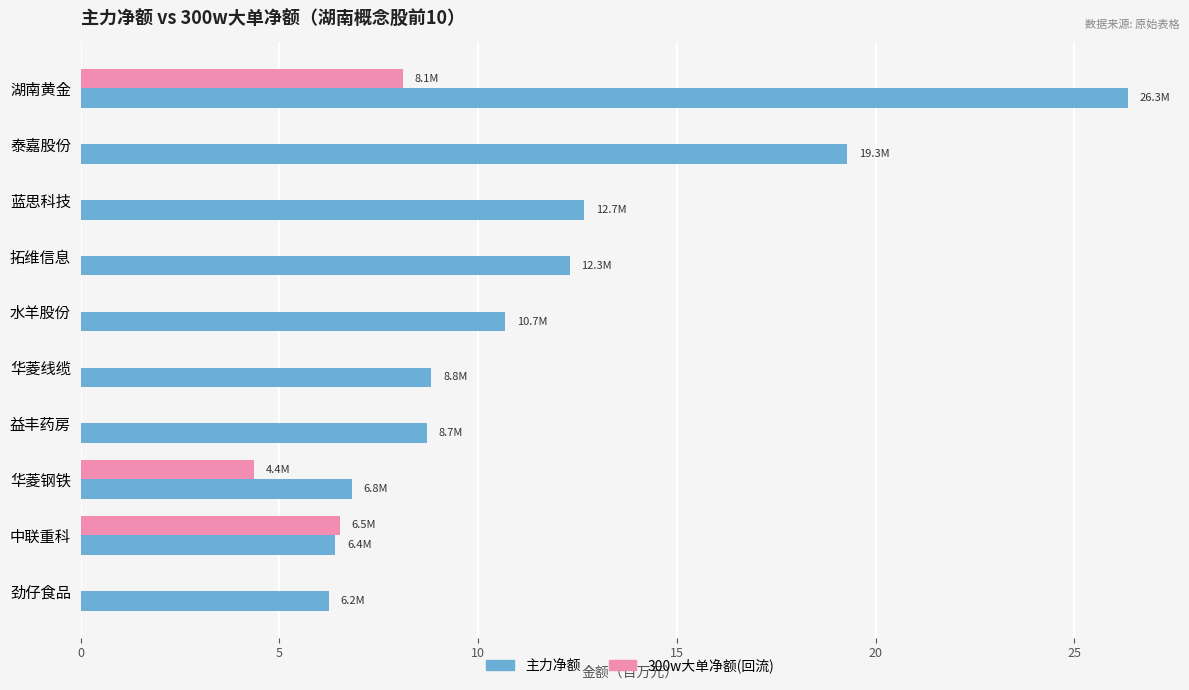

Is the value of 主力净额 at 湖南黄金 greater than the value of 300w大单净额(回流) at 劲仔食品?

Yes